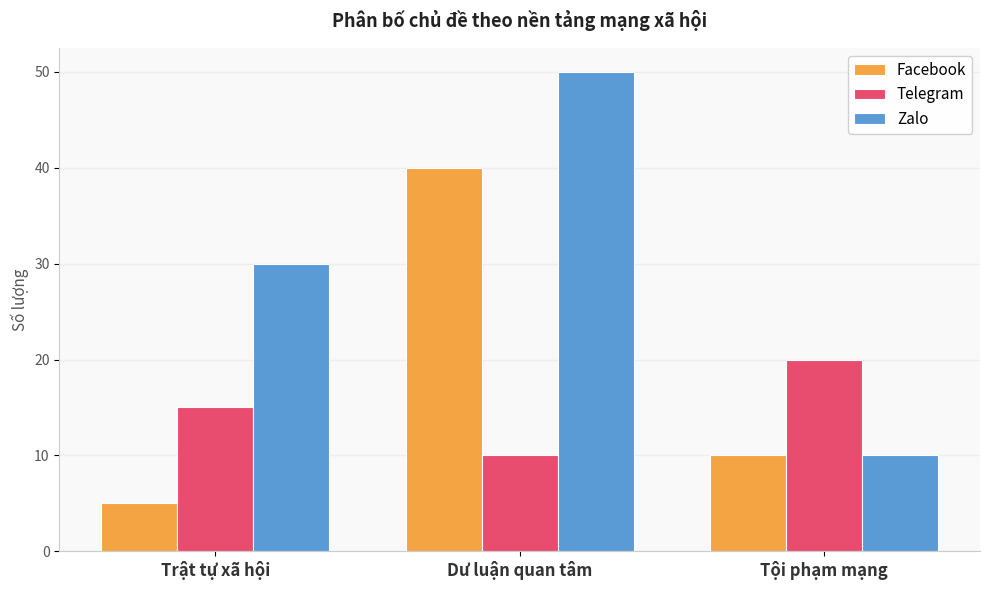

What position from the left is Dư luận quan tâm?

2